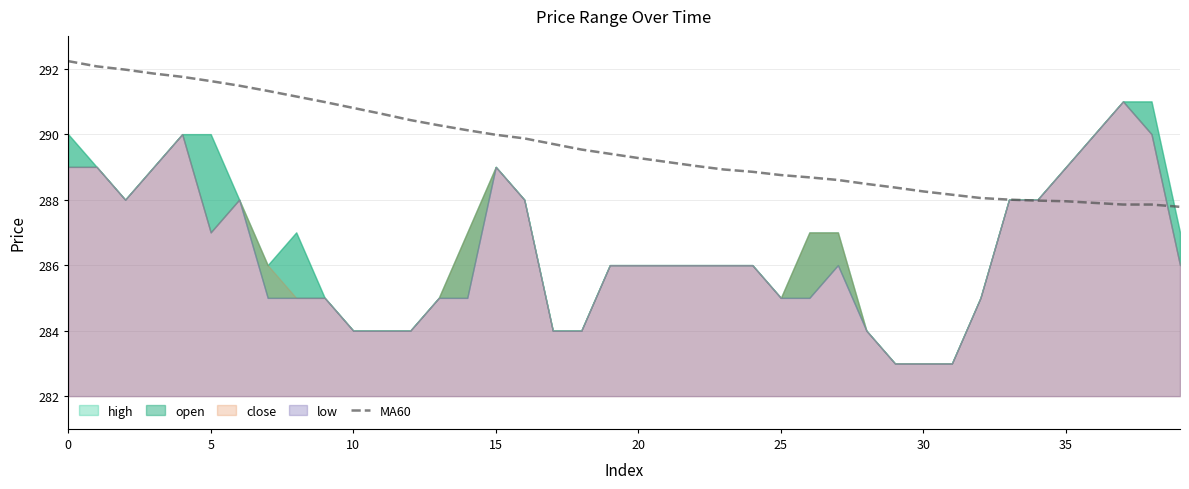

The value of MA60 at 5 is 291.6. True or false?

True